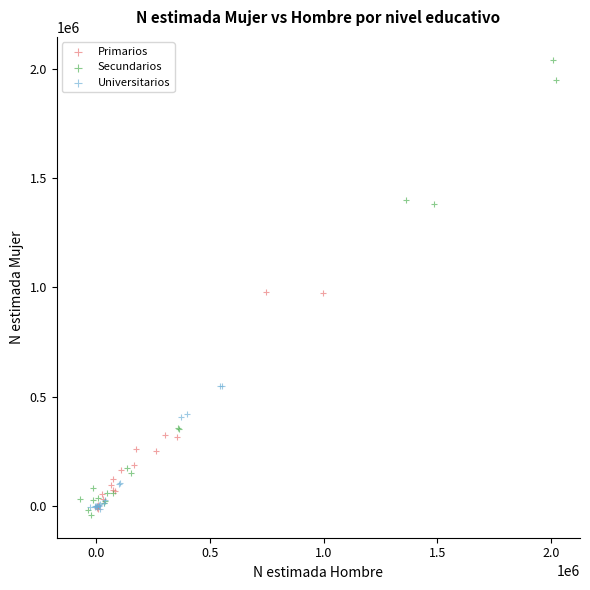

Which series contains the highest Y value?

Secundarios